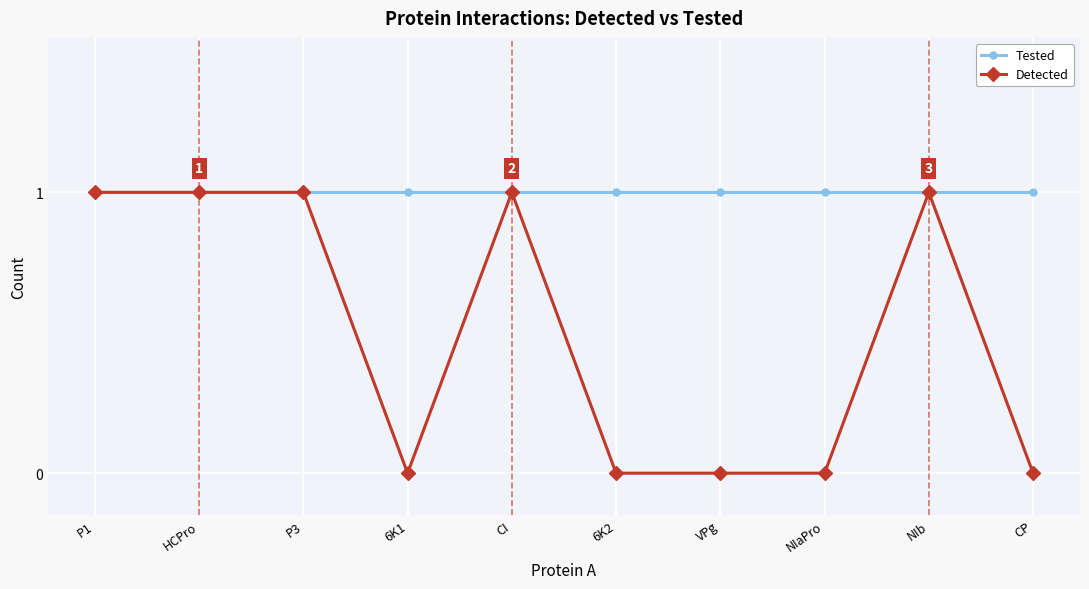

The Detected series shows -1 at 6K1. True or false?

False